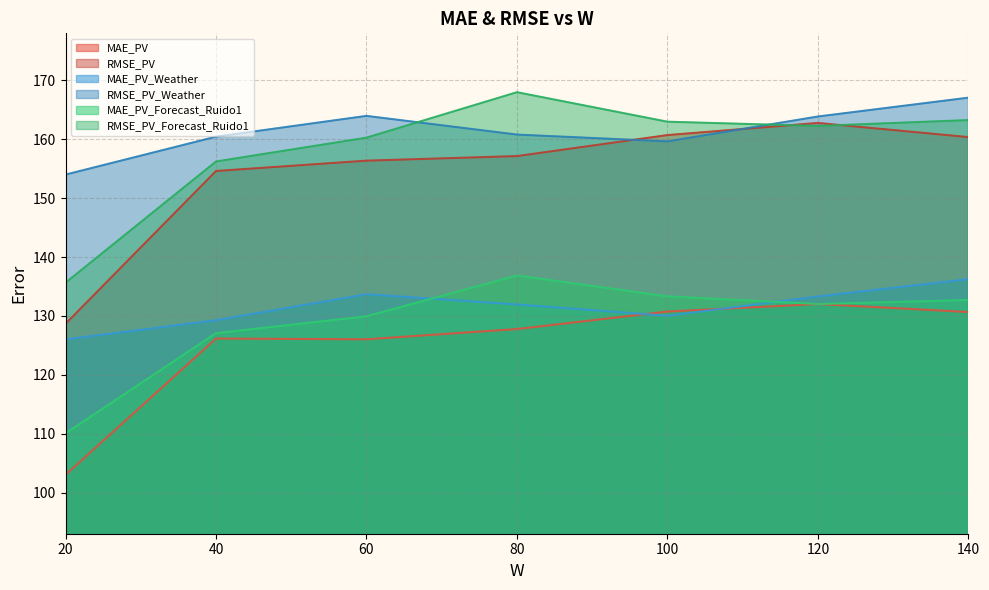

Which series has the largest total across all categories?

RMSE_PV_Weather